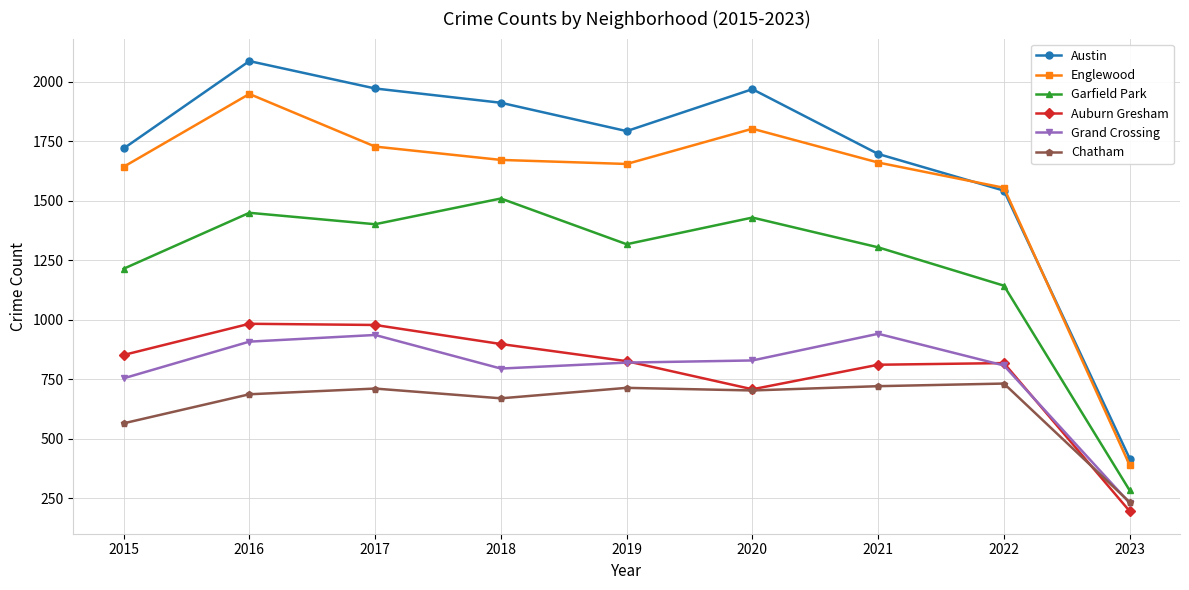

True or false: Garfield Park has a value of 2228 at 2017.

False